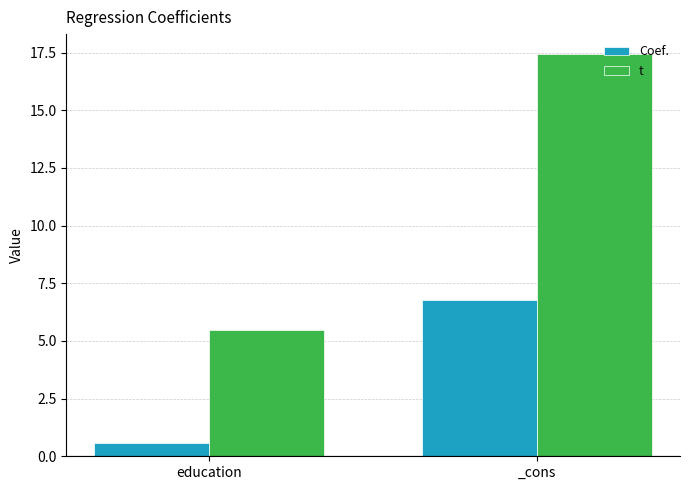

Reading left to right, transcribe all the data shown in this chart.

Coef.: education=0.6	_cons=6.8
t: education=5.5	_cons=17.4